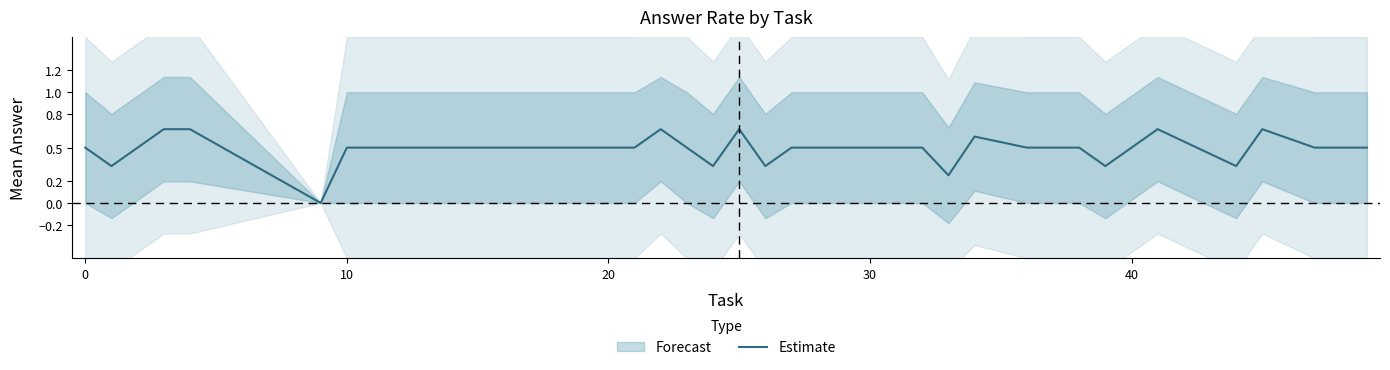

Is this an area chart (filled region under the line)?

No